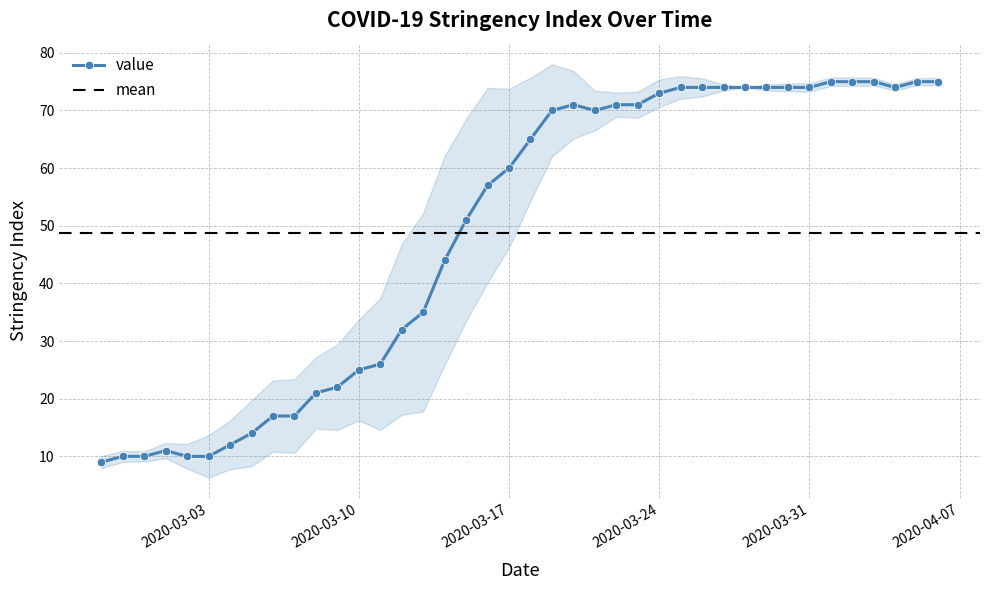

How many interior local peaks (higher than both neighbors) does the data have?

2